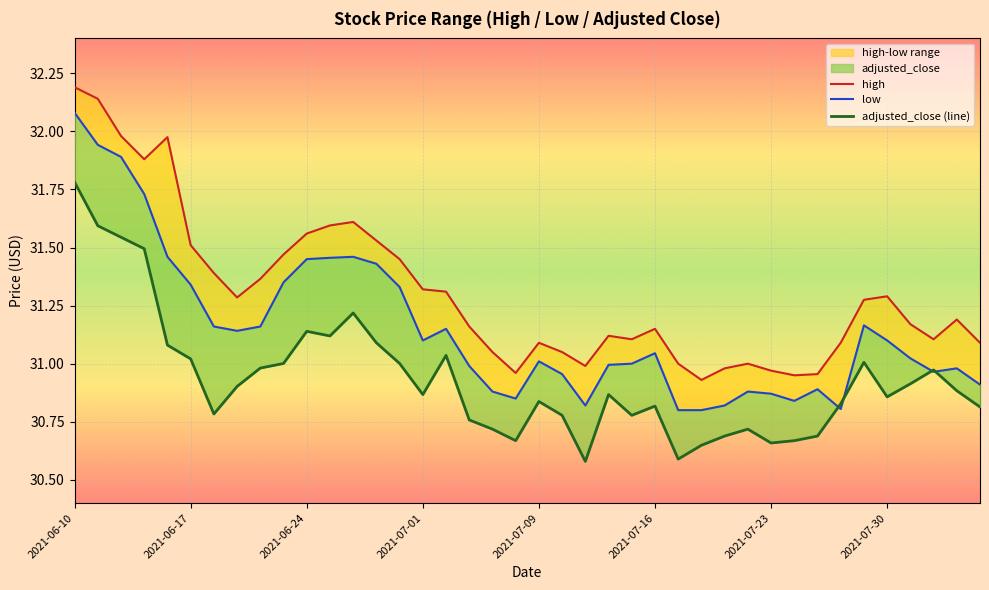

How many interior local peaks does the low series have?

8